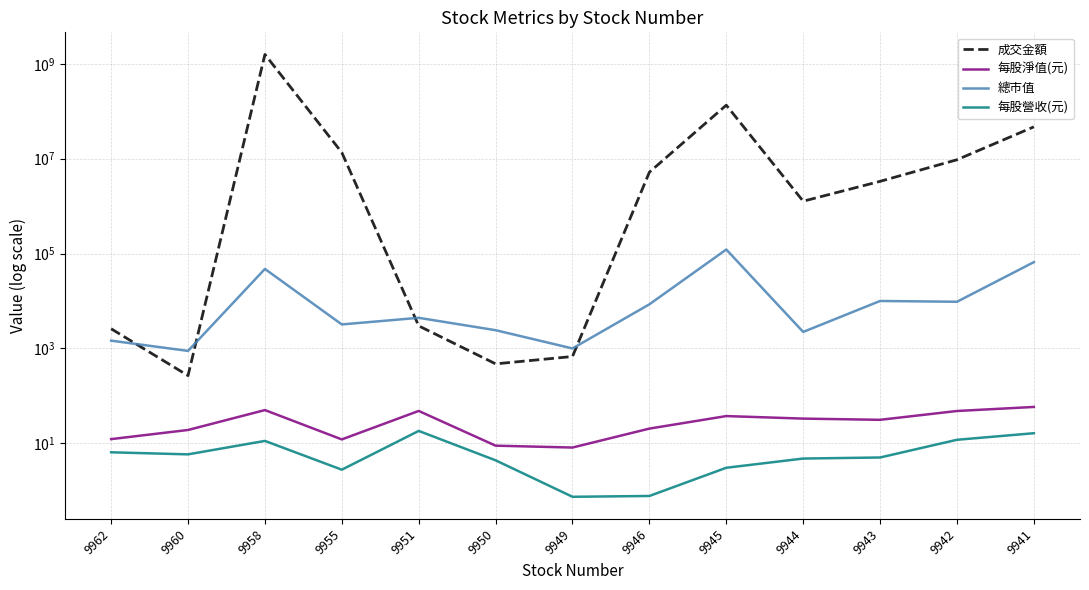

True or false: 總市值 has a value of 82329.4 at 9958.

False